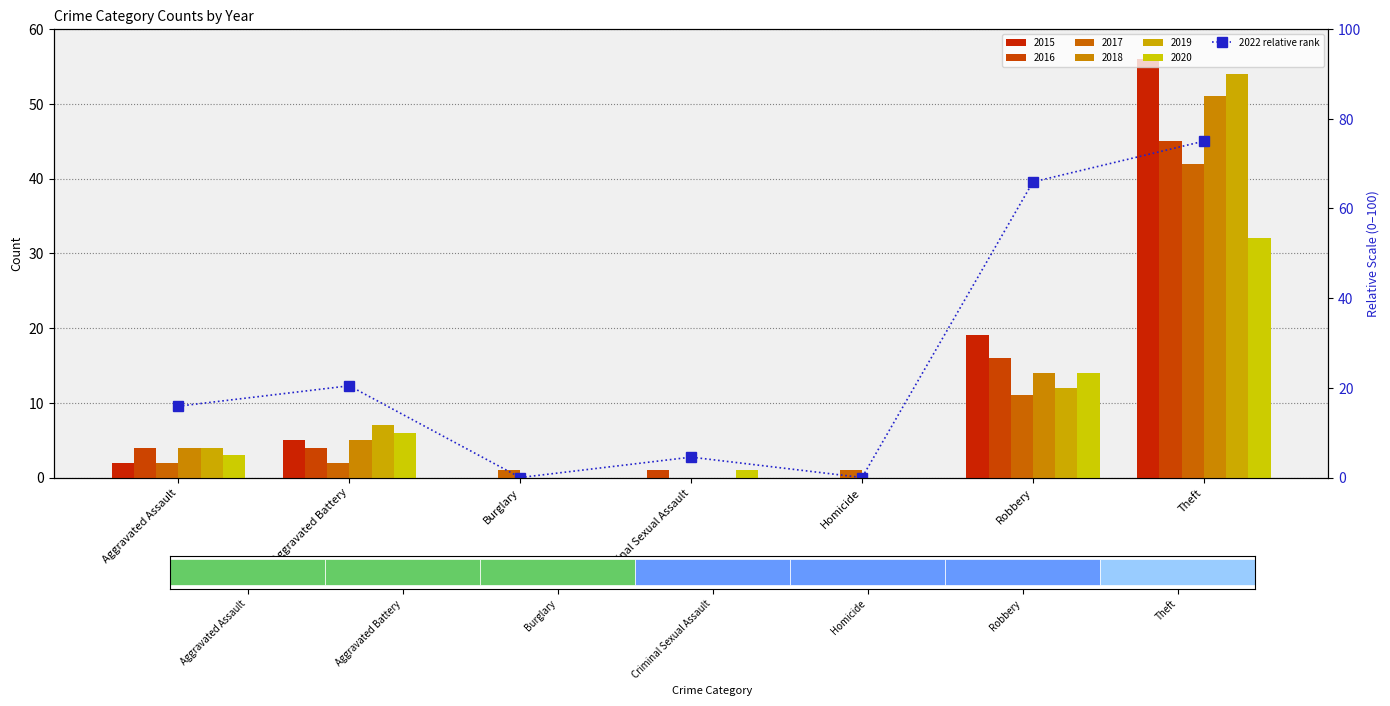

How many positive values are there?

5